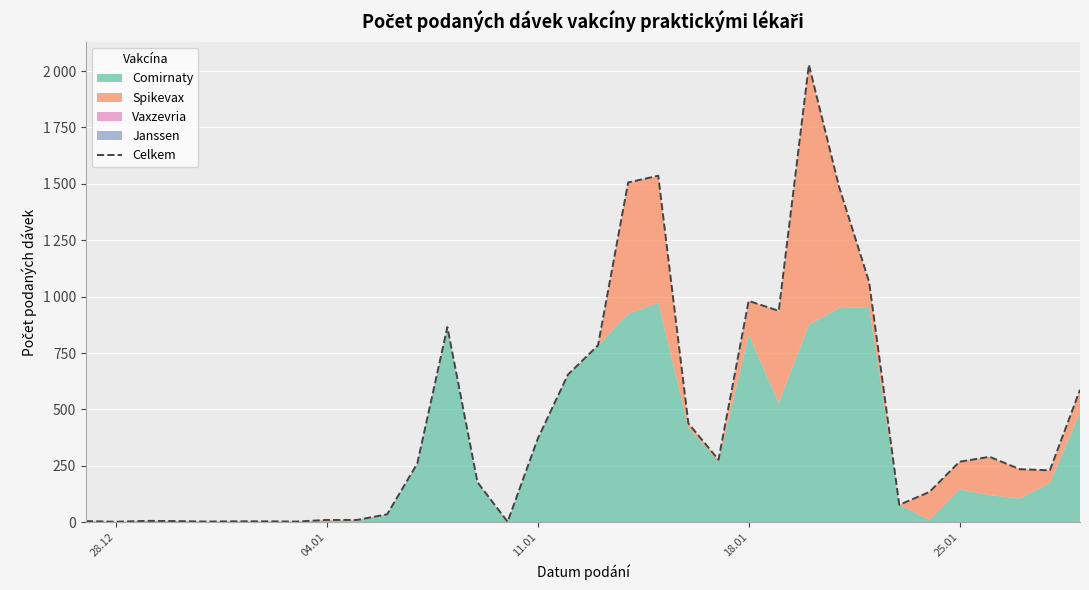

How many points are lower than both their immediate neighbors (excluding endpoints)?

8